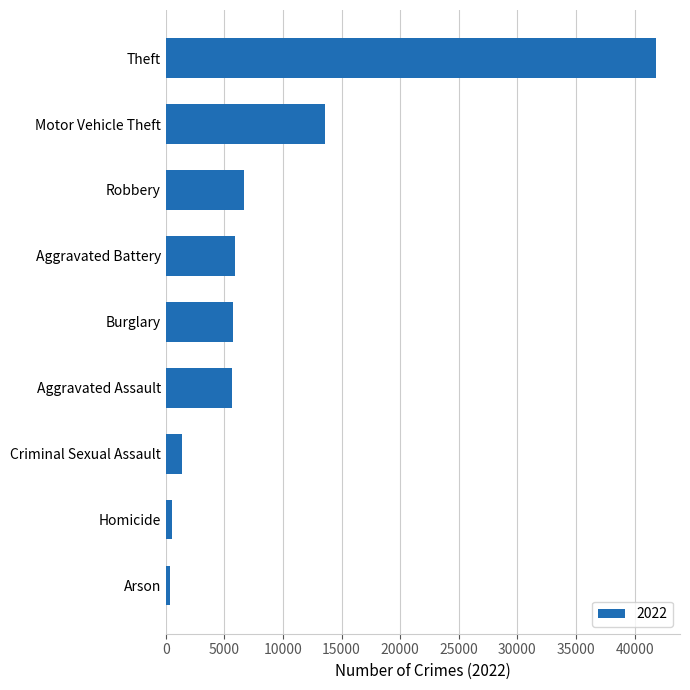

At which category does the chart reach its peak across all series?

Theft